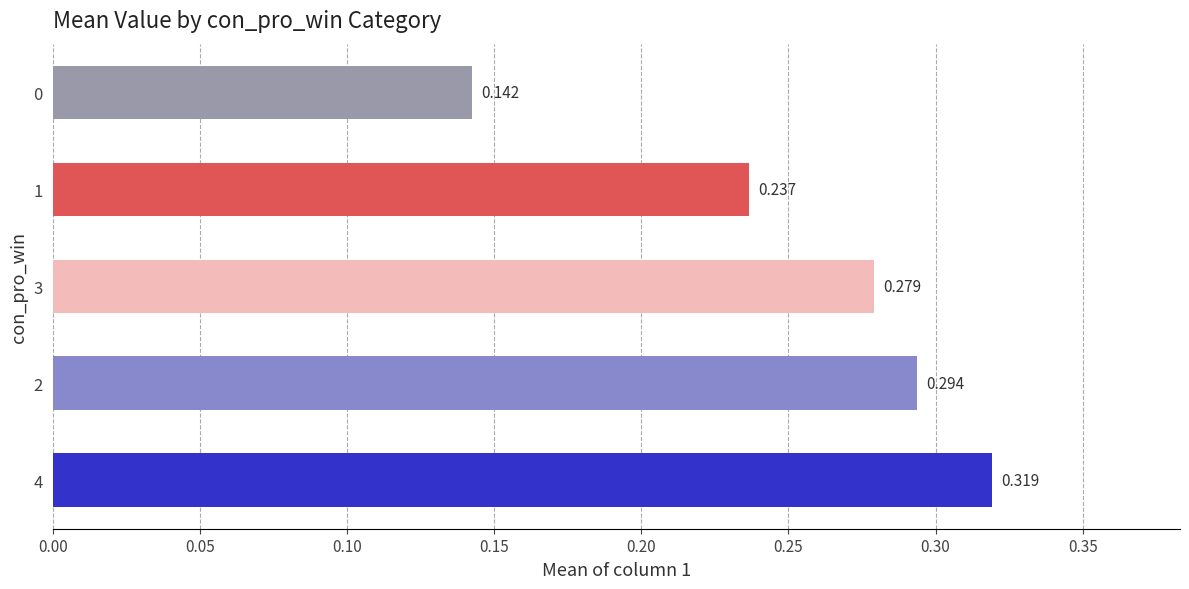

List the labels in order of value, largest first.

4, 2, 3, 1, 0